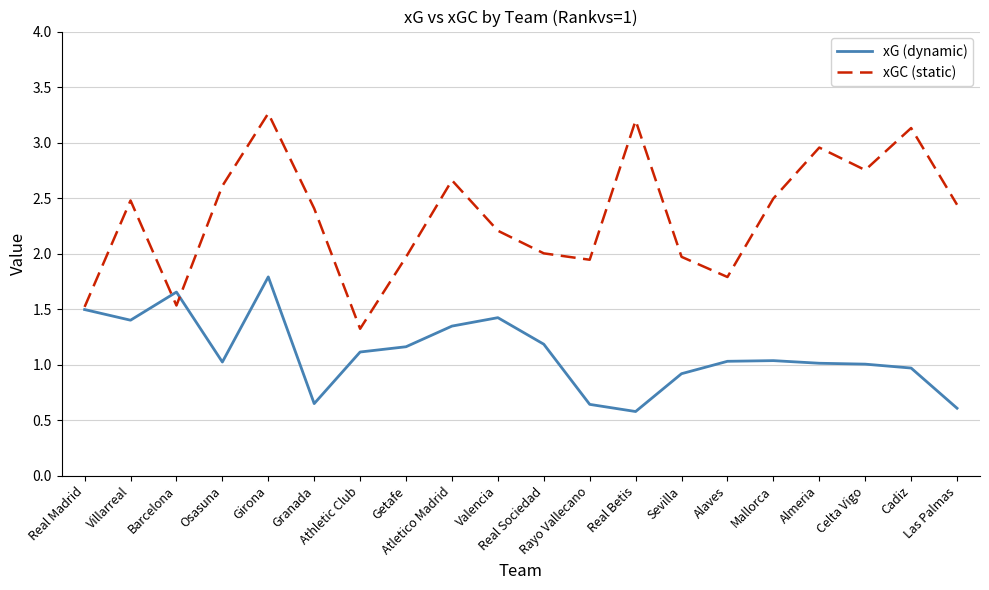

Which category has the highest value in the xGC (static) series?

Girona